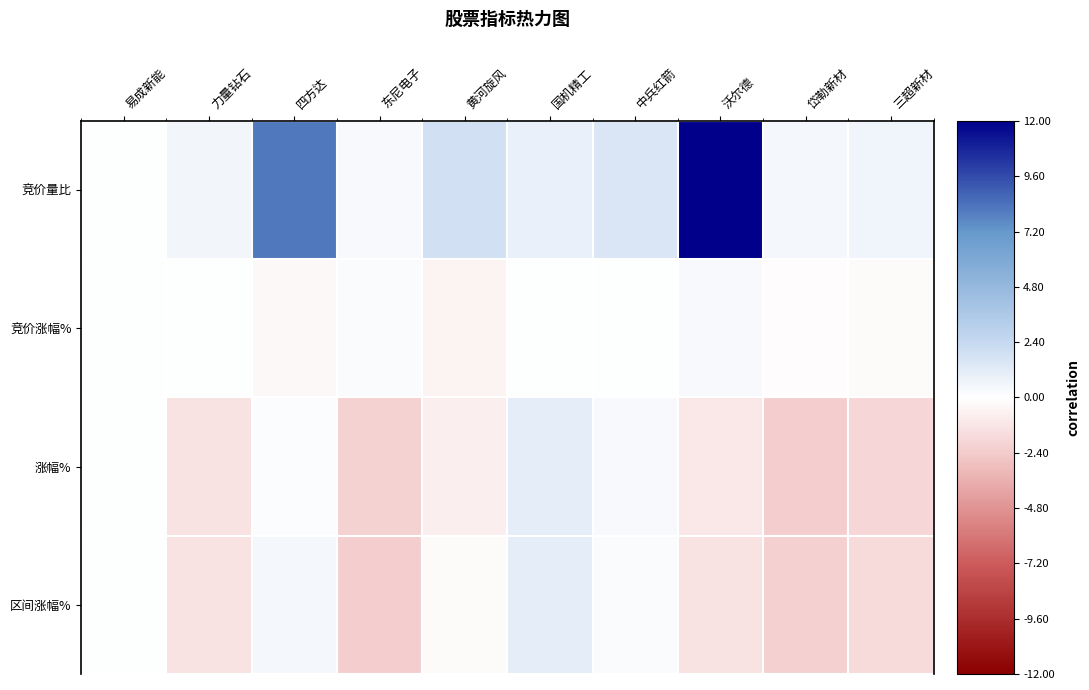

At which category is the sum across all series the highest?

沃尔德